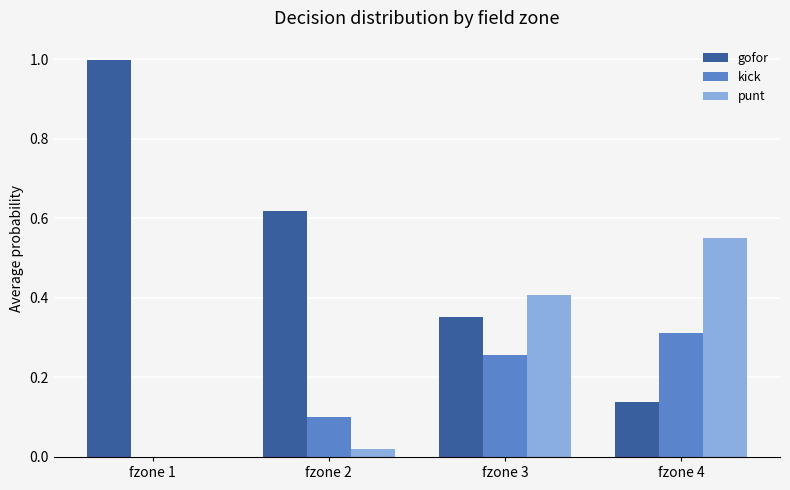

How many categories are shown in the chart?

4